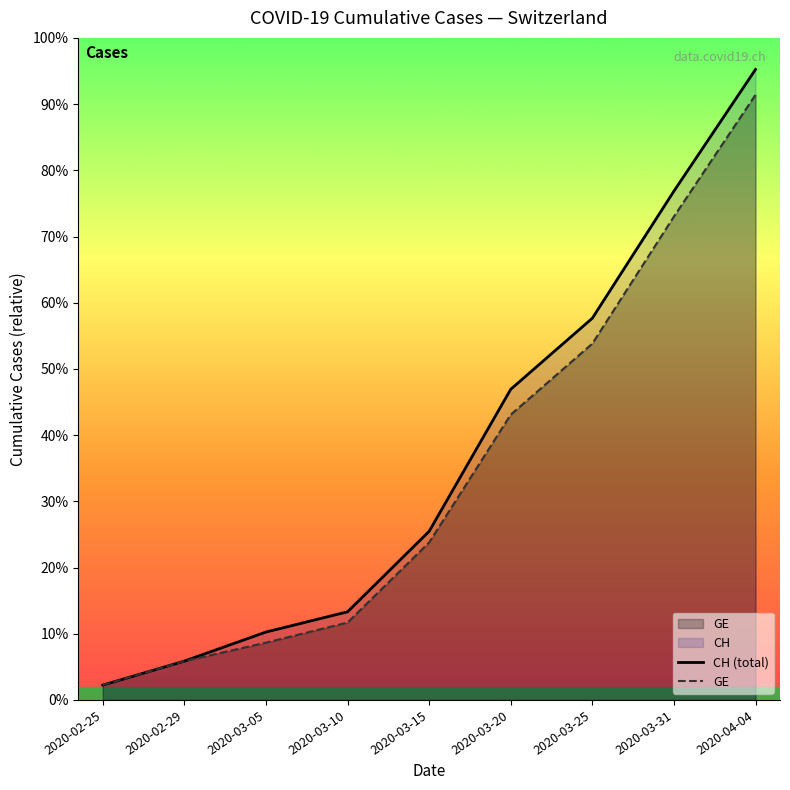

What is the label of the 7th point from the right?

2020-03-05